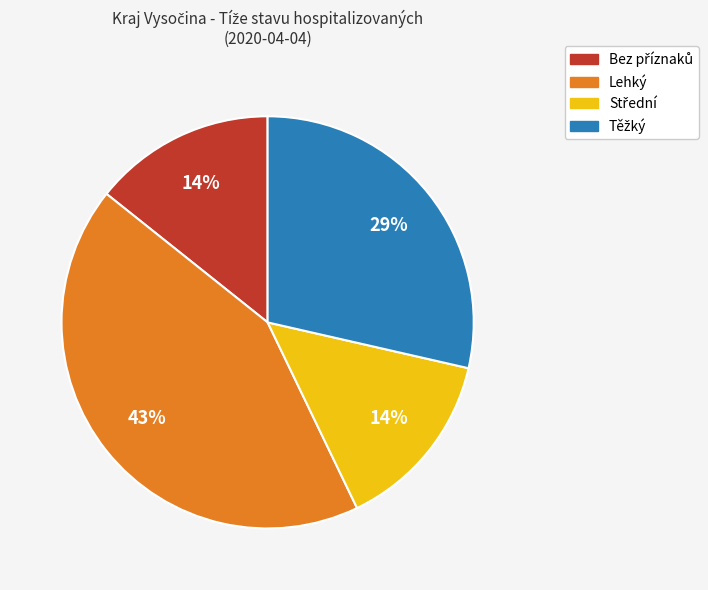

To the nearest percent, what is the average slice percentage?

25%